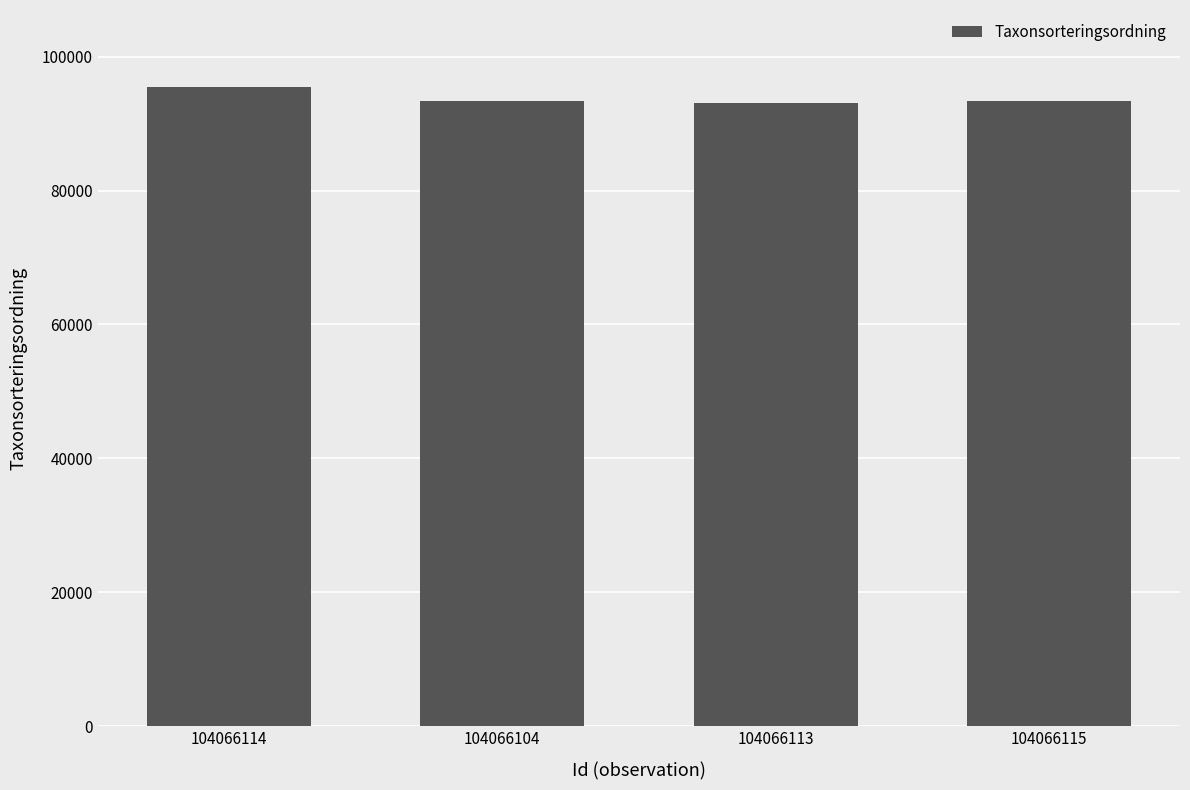

Which has a higher value, 104066104 or 104066114?

104066114